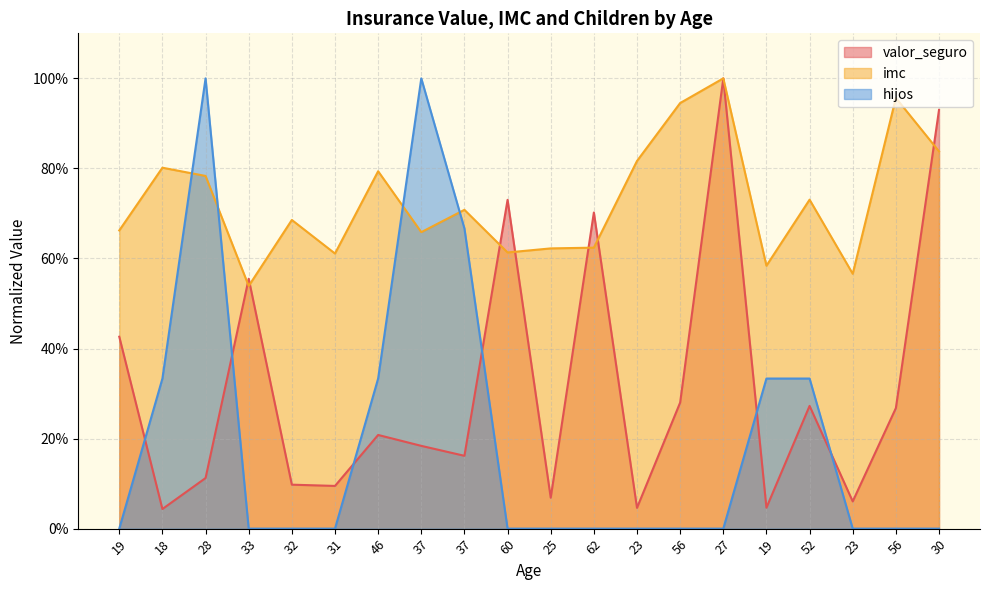

Rank the series by their maximum value, from lowest to highest.

valor_seguro, imc, hijos